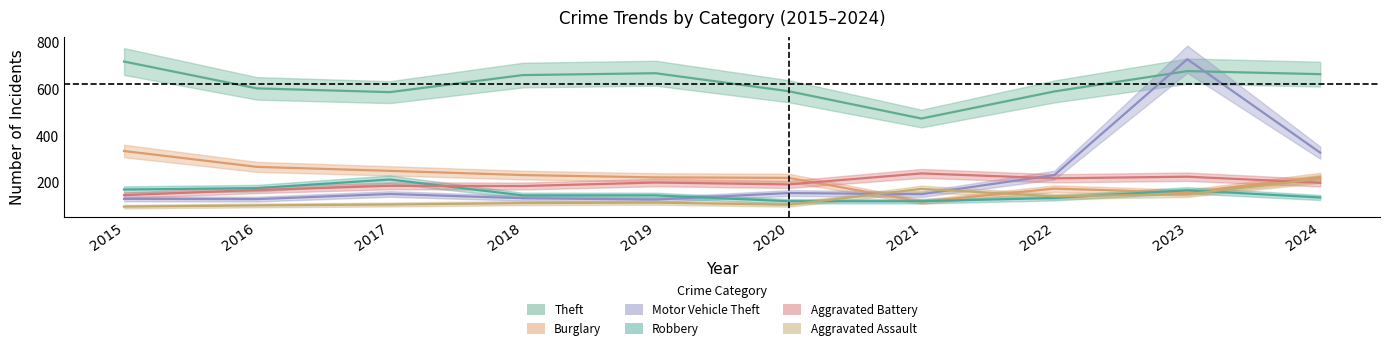

What is the smallest value displayed?

97